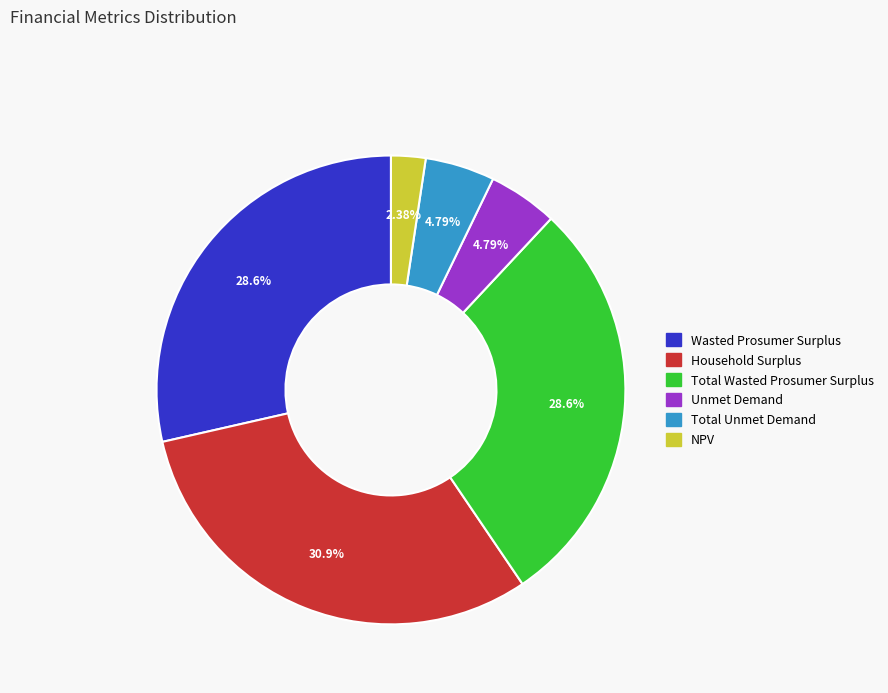

Is there a majority slice in this chart?

No